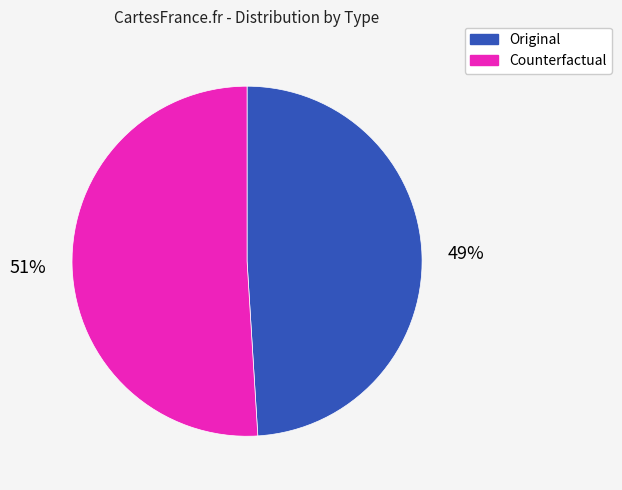

Count the number of slices in the pie.

2